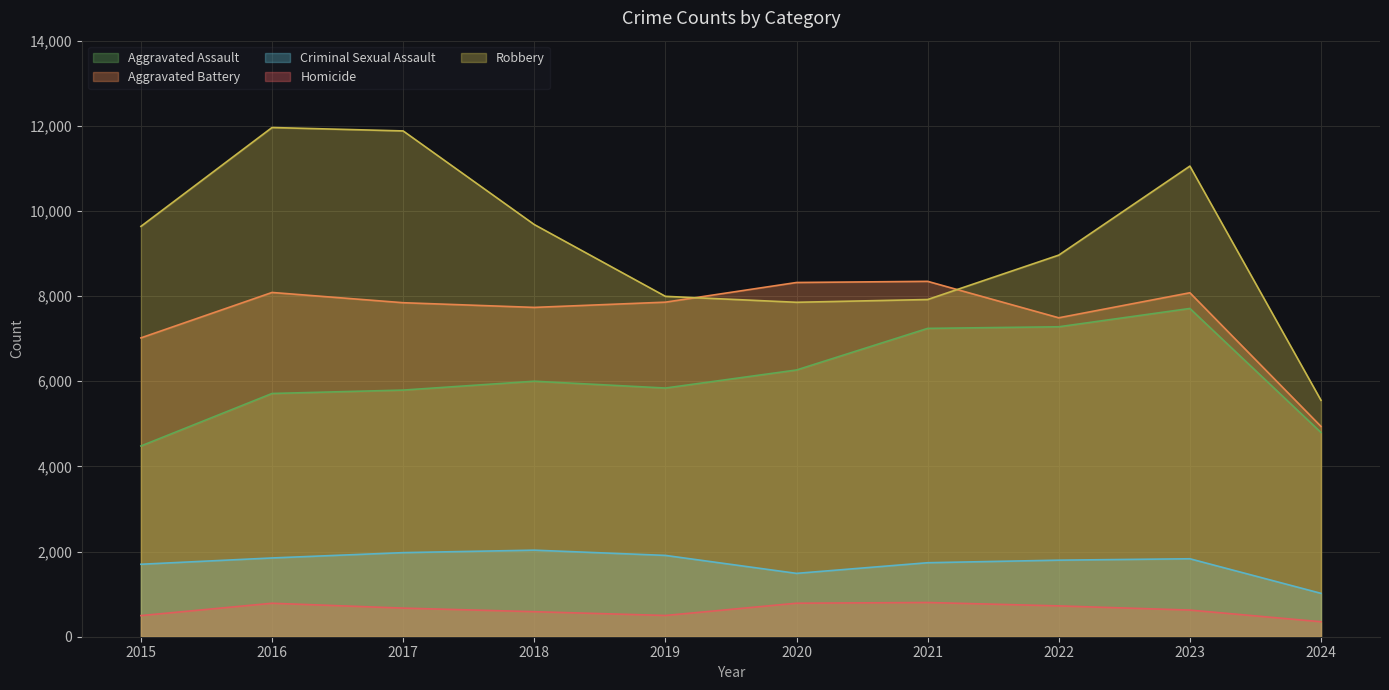

Rank the series at 2016 from lowest to highest value.

Homicide, Criminal Sexual Assault, Aggravated Assault, Aggravated Battery, Robbery